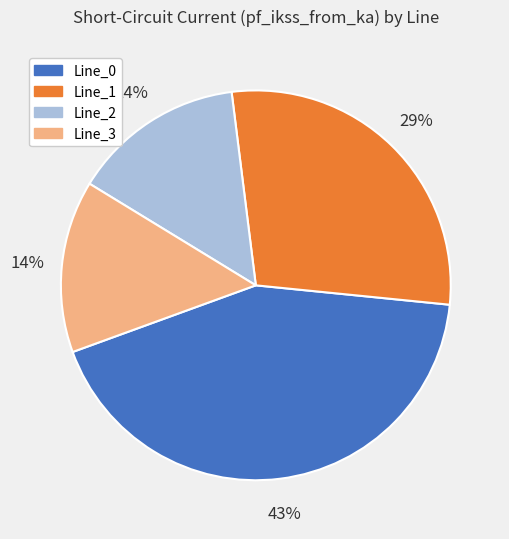

To the nearest percent, what is the difference between the Line_0 and Line_1 slice percentages?

14%